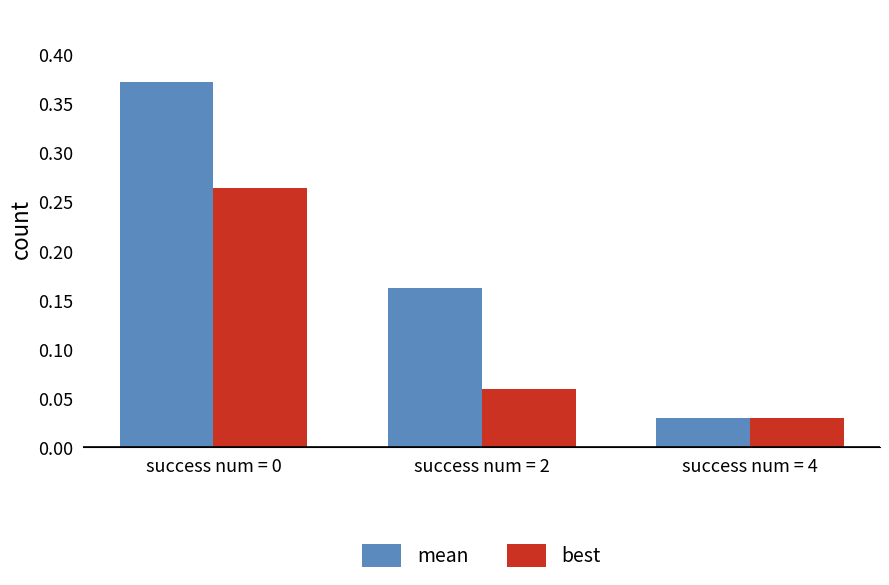

Which series has the widest spread of values?

mean